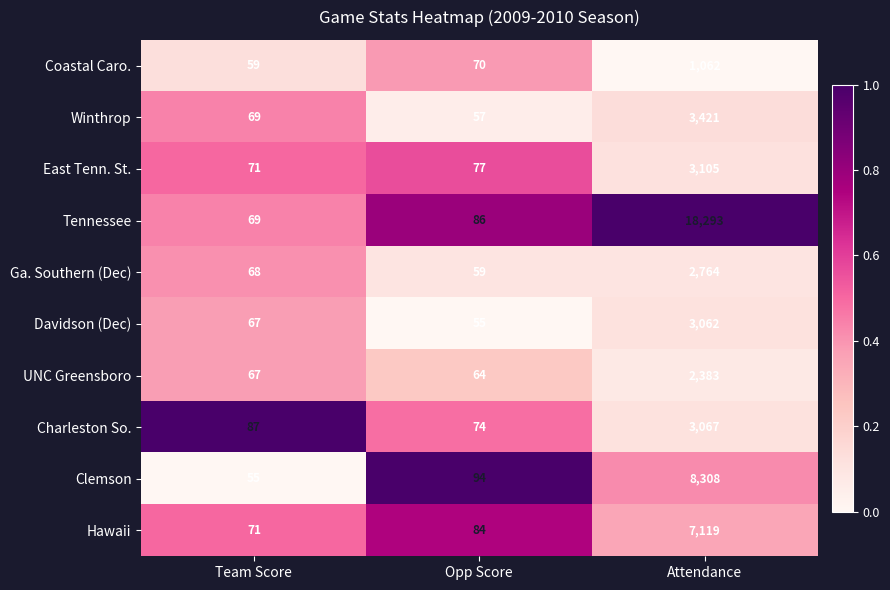

Rank the series by their maximum value, from lowest to highest.

Coastal Caro., UNC Greensboro, Ga. Southern (Dec), Davidson (Dec), Charleston So., East Tenn. St., Winthrop, Hawaii, Clemson, Tennessee